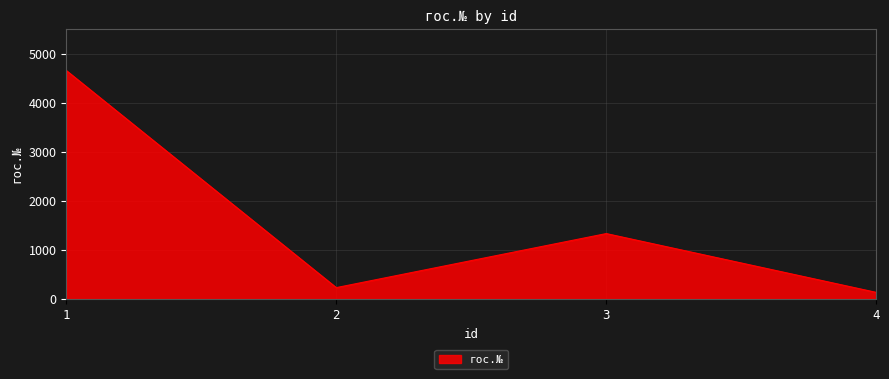

What is the greatest value displayed?

4654